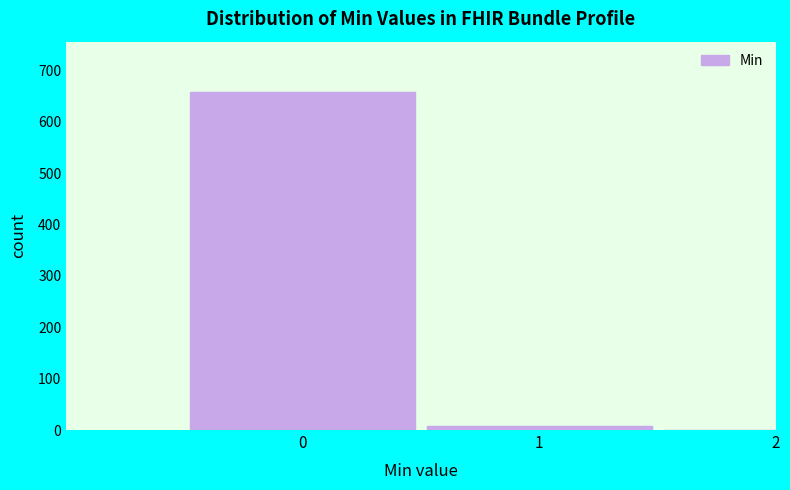

Reading right to left, extract all data points from this chart.

2=1	1=7	0=657